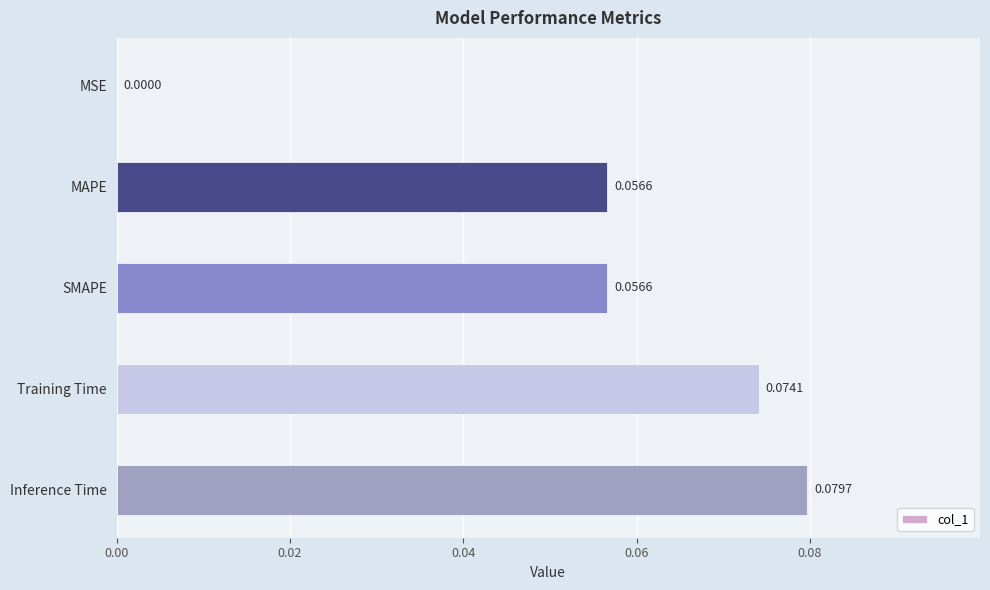

Where is the data nearest to the value 0?

MSE